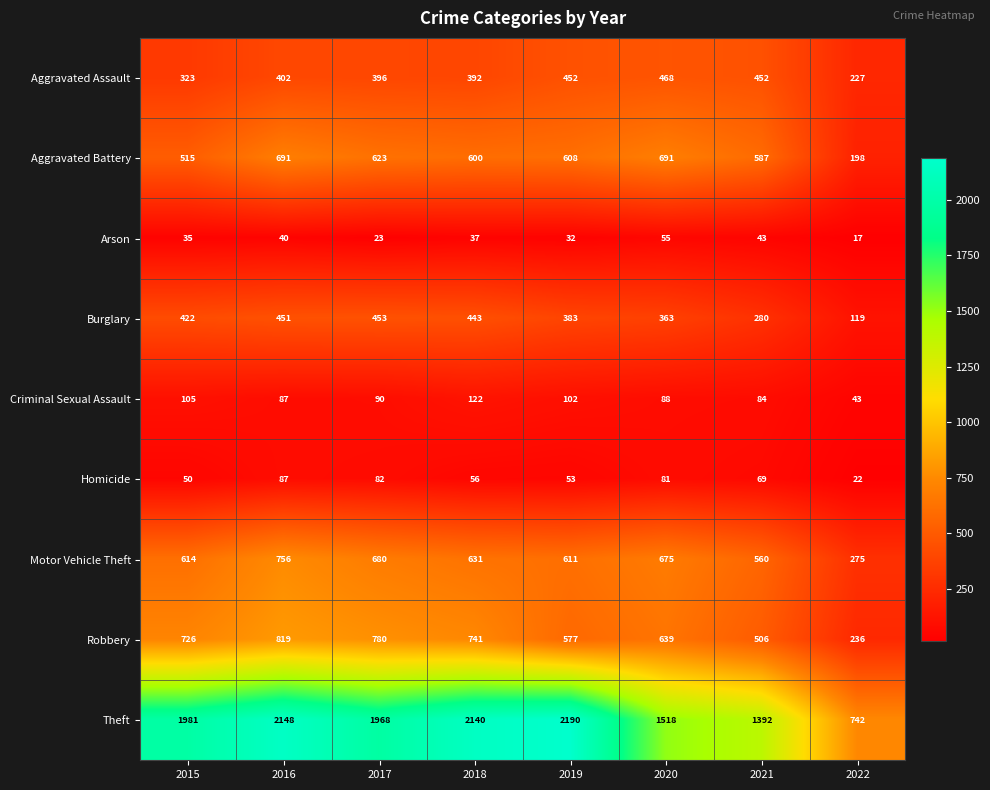

Which series changed the most between 2015 and 2022?

Theft